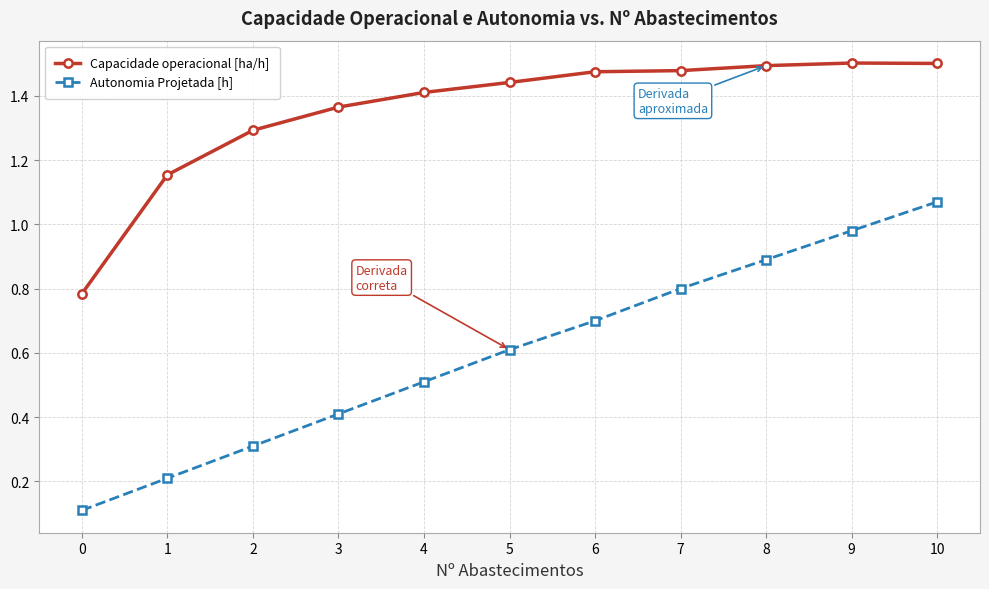

Rank the series at 8 from highest to lowest value.

Capacidade operacional [ha/h], Autonomia Projetada [h]